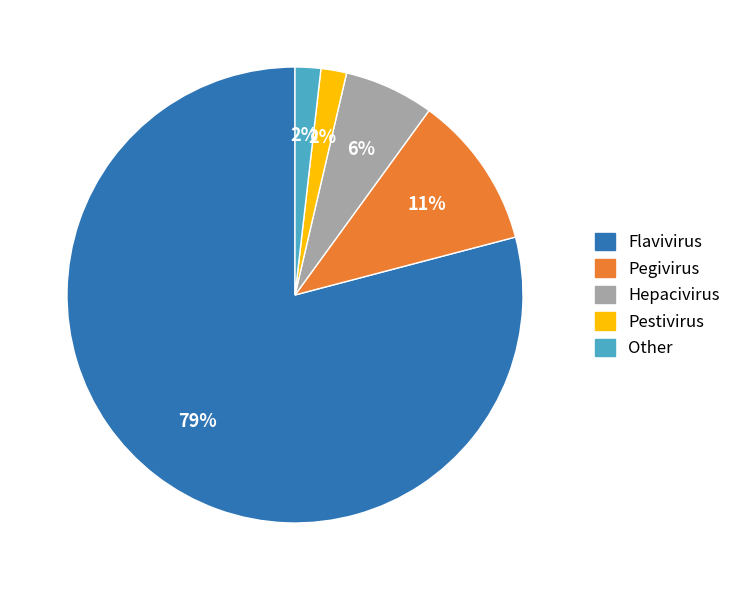

Does Flavivirus represent more than half of the total?

Yes